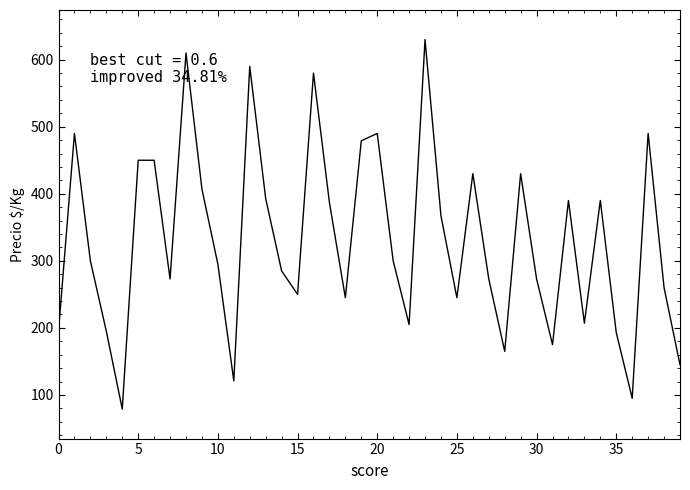

What is the difference between the maximum and minimum values?

551